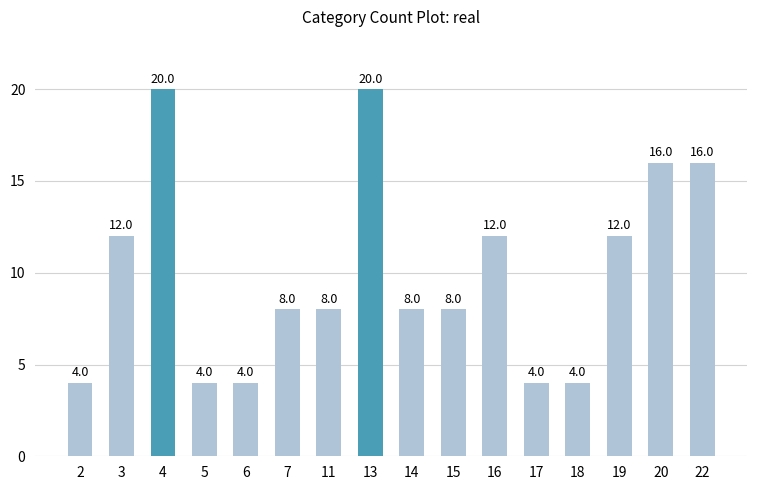

What is the minimum value shown in the chart?

4